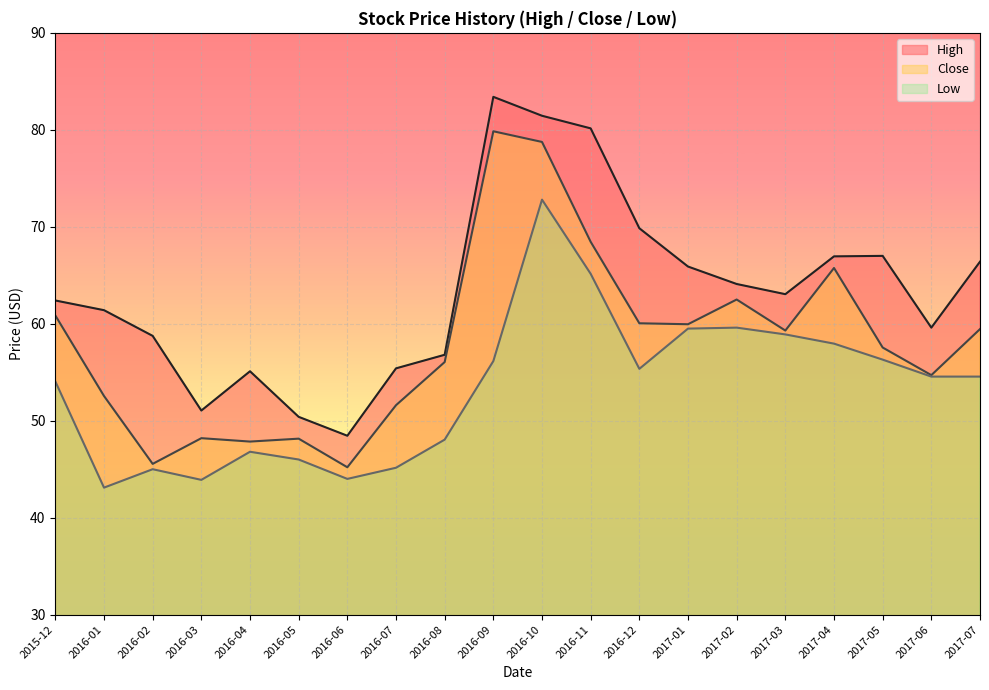

What is the label of the 20th point from the right?

2015-12